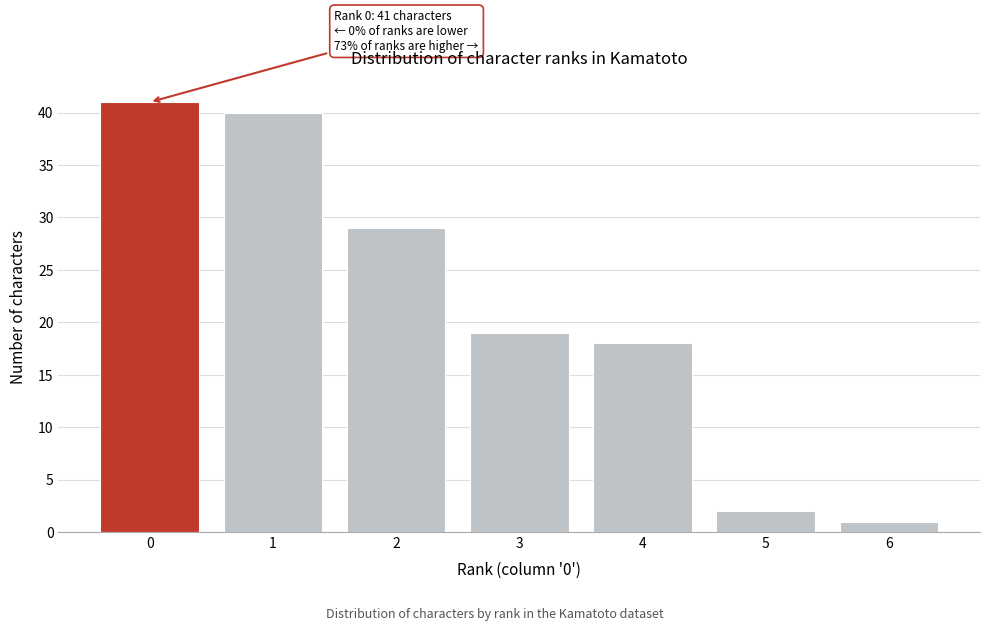

Reading left to right, what are all the values shown in this chart?

41	40	29	19	18	2	1